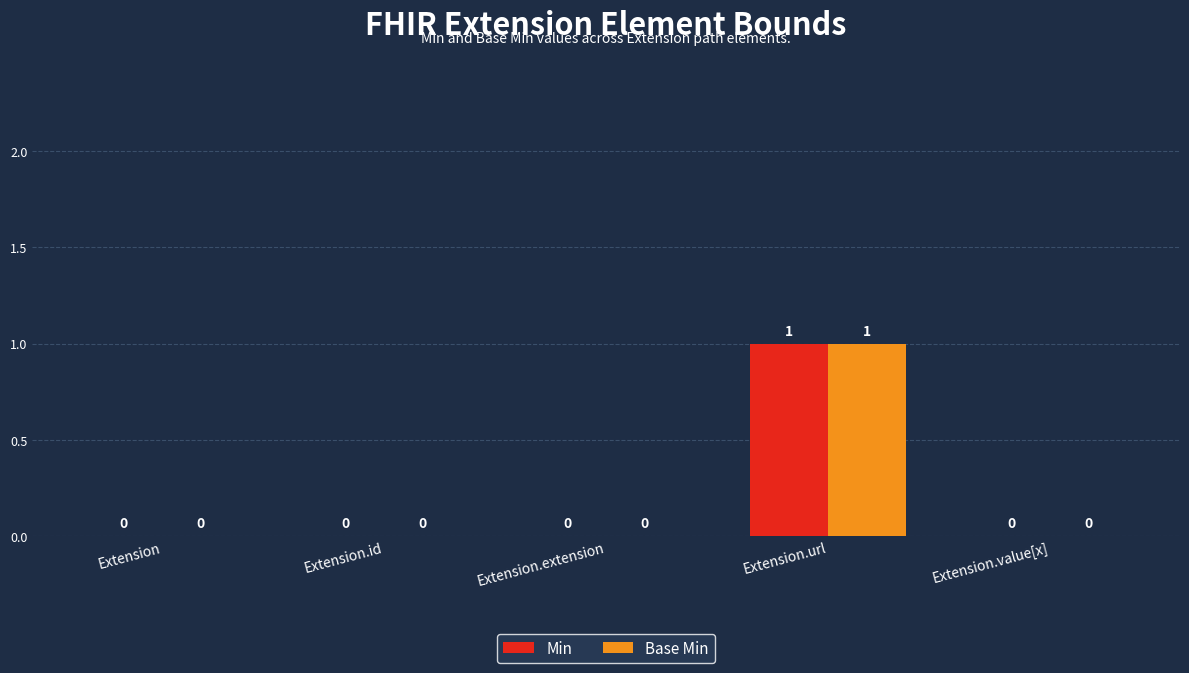

Reading left to right, transcribe all the data shown in this chart.

Min: Extension=0	Extension.id=0	Extension.extension=0	Extension.url=1	Extension.value[x]=0
Base Min: Extension=0	Extension.id=0	Extension.extension=0	Extension.url=1	Extension.value[x]=0